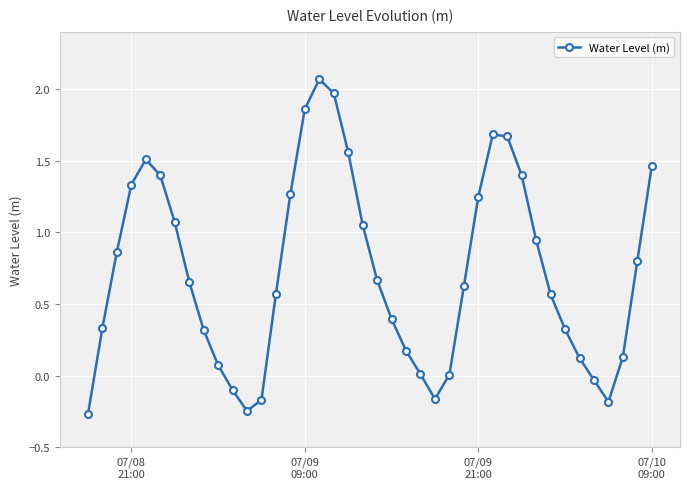

What is the difference between the maximum and second lowest values?

2.3